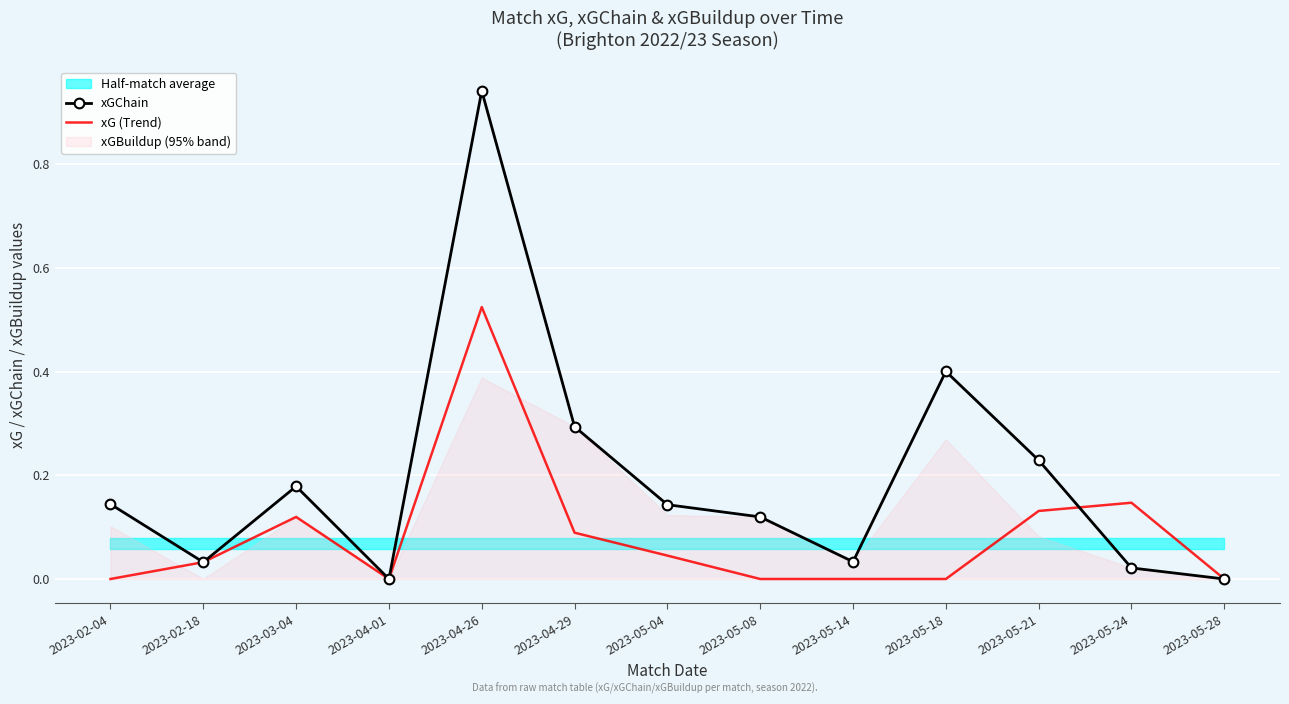

True or false: xGChain has a value of 0.1 at 2023-05-08.

True